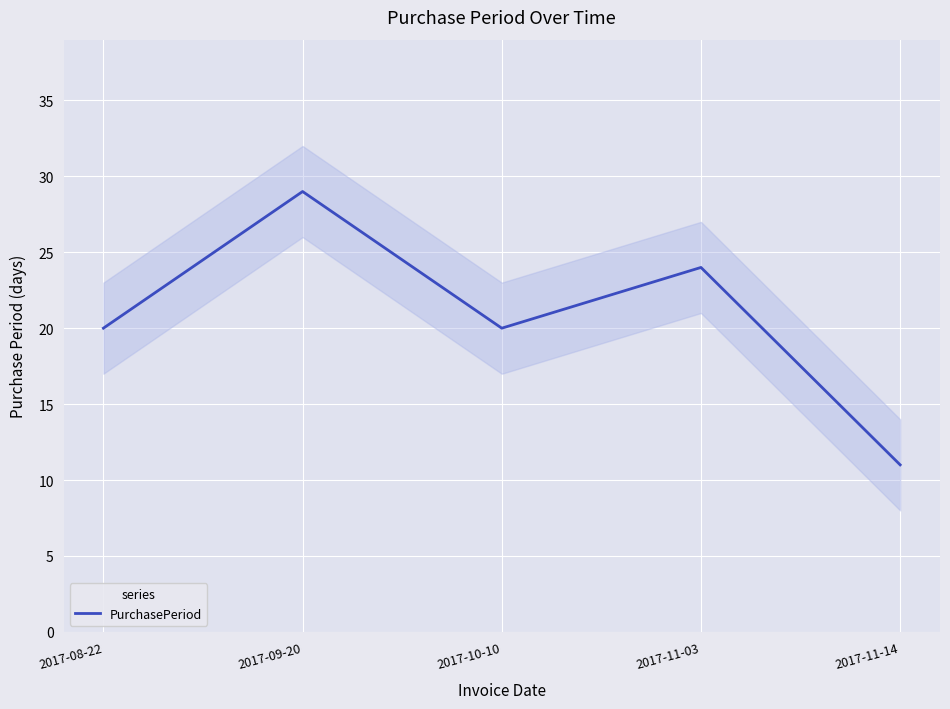

True or false: there are more than 1 points higher than both neighbors.

True